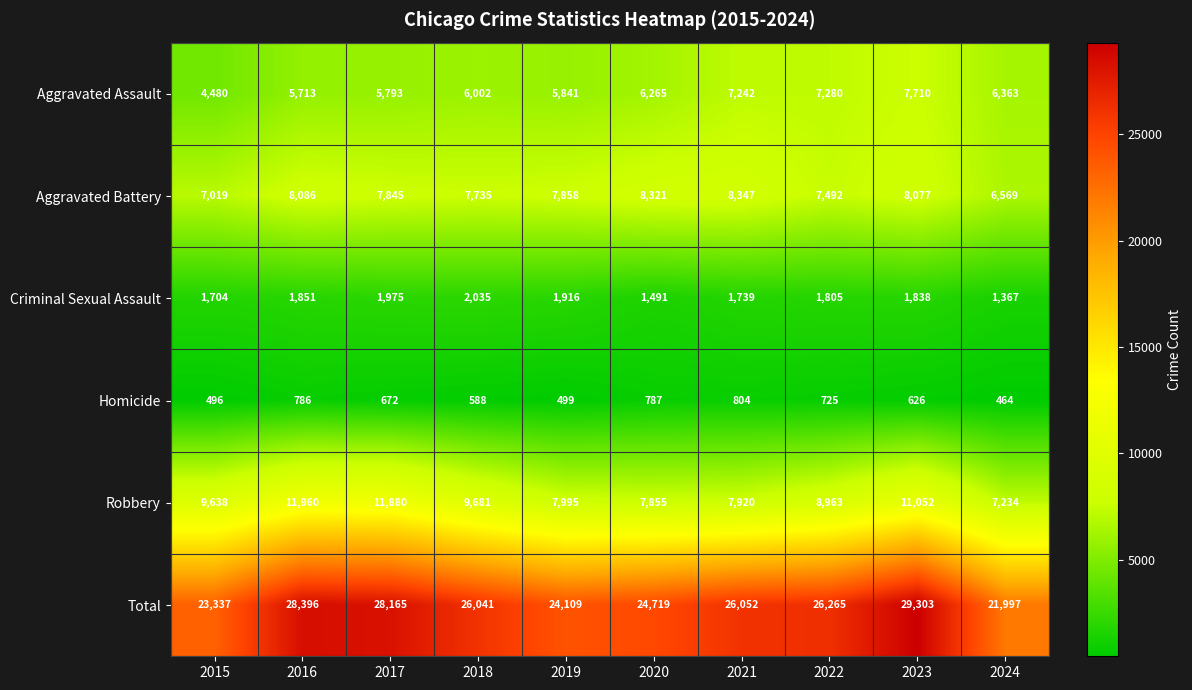

Which series has the widest spread of values?

Total